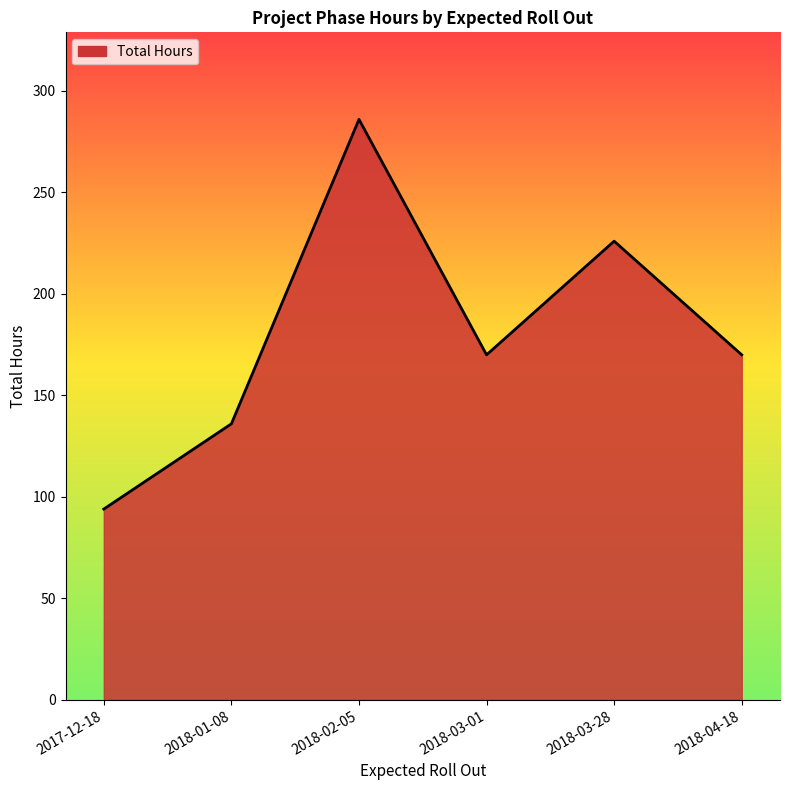

What is the maximum value shown in the chart?

286